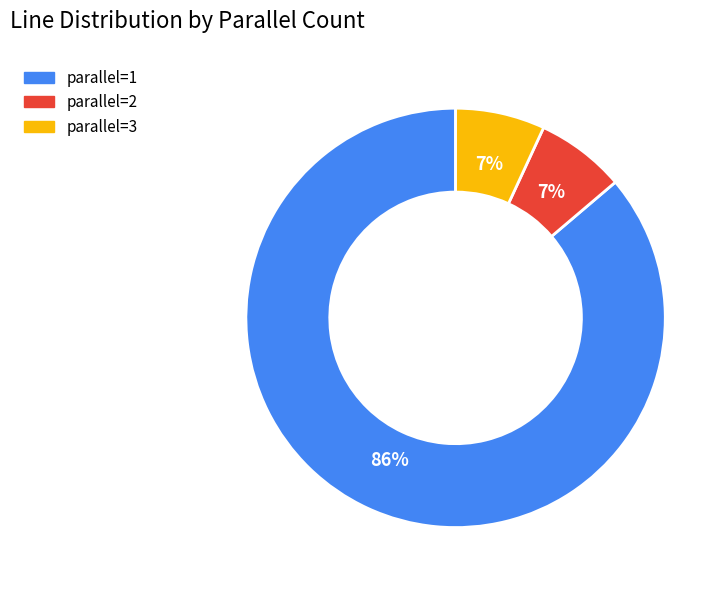

Is there a majority slice in this chart?

Yes